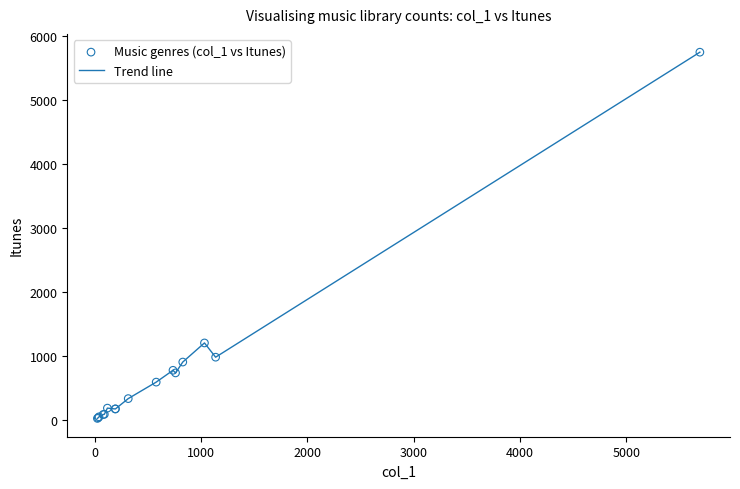

What is the difference between the maximum and minimum values?

5731